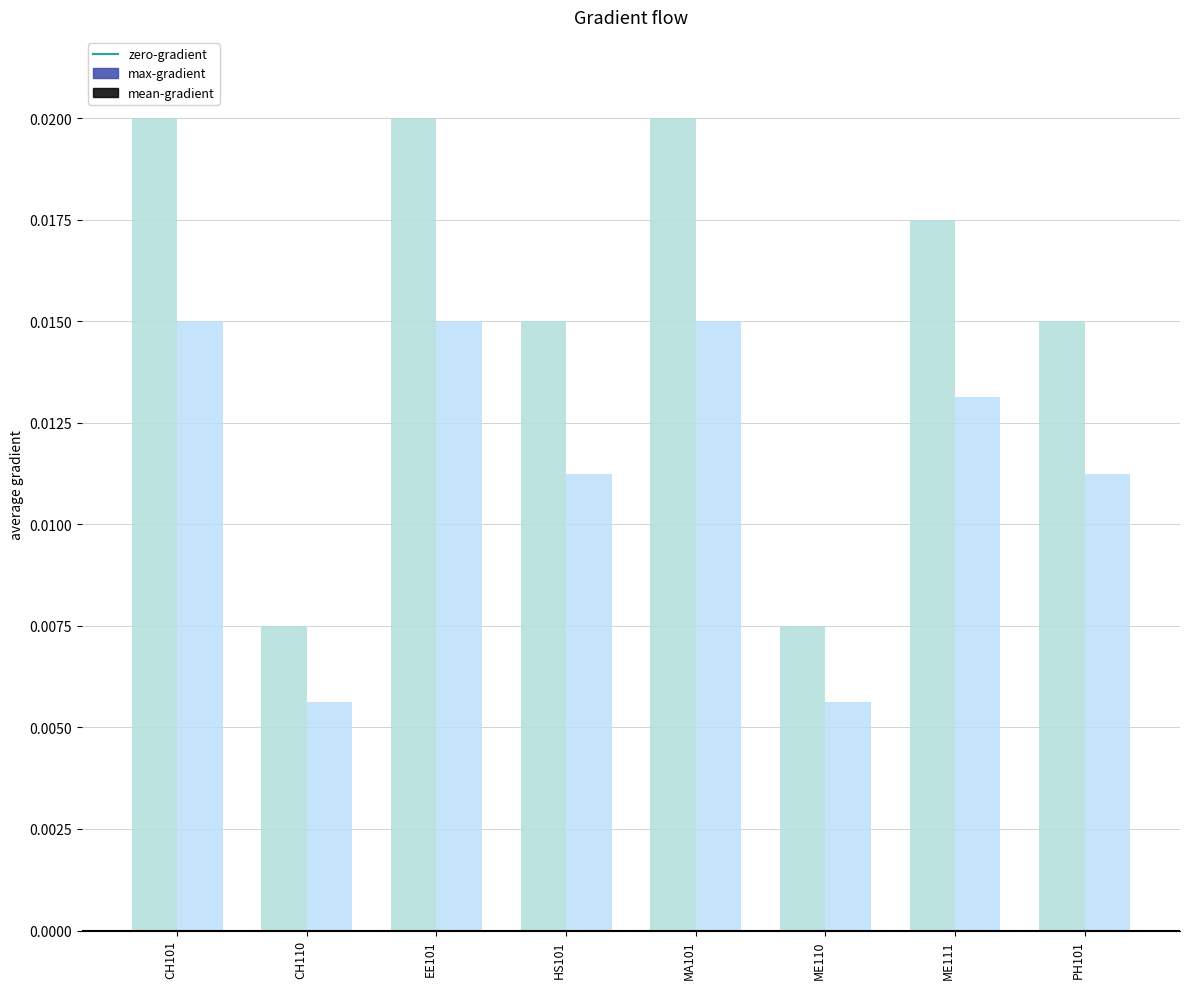

At how many categories does at least one series exceed 0?

8